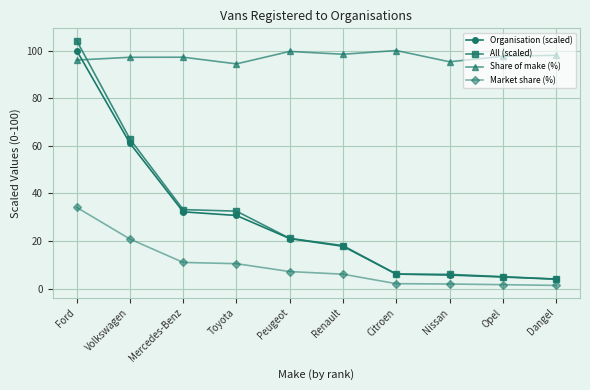

What is the difference between the highest and lowest values at Ford?

70.0